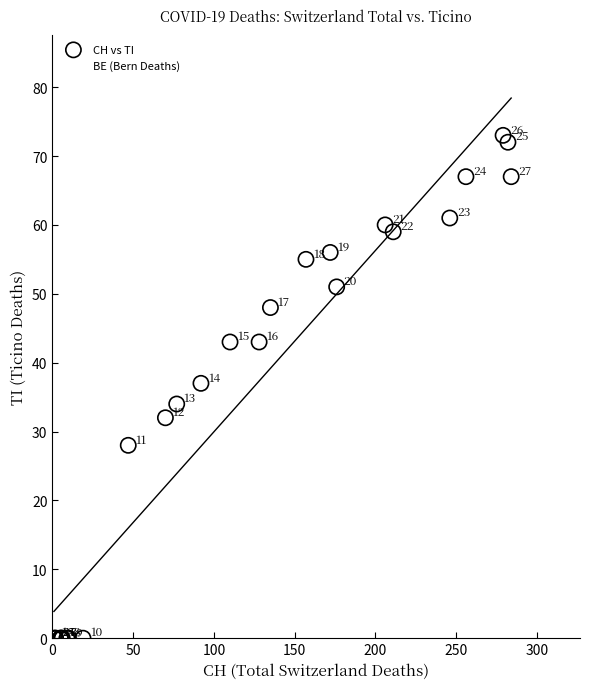

In the CH vs TI series, what Y value is closest to 36?

37